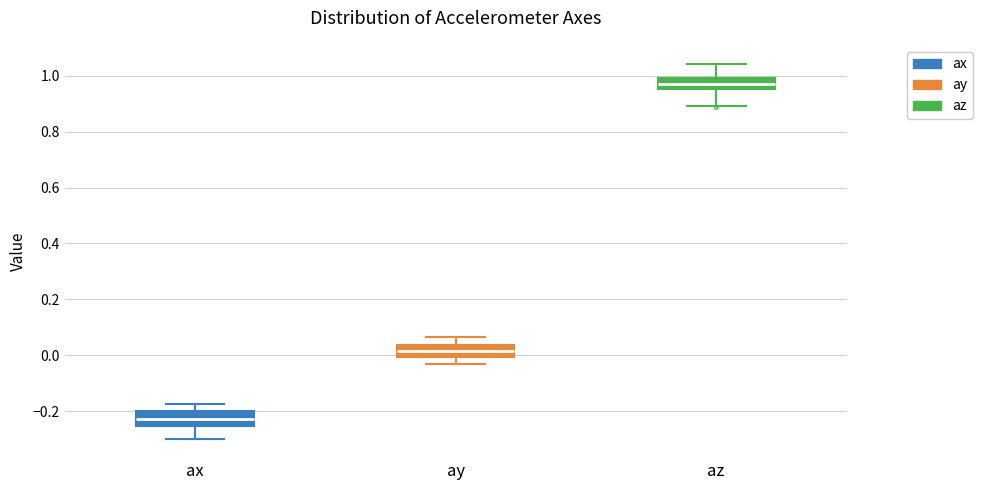

Reading left to right, read every box against the y-axis: the position of its median line, the range the box covers, and the ends of its whiskers. The values are not printed on the chart, so give them approximately, as read against the axis.

ax: median -0.22, box -0.26 to -0.20, whiskers -0.30 to -0.18
ay: median 0.02, box 0.00 to 0.04, whiskers -0.04 to 0.06
az: median 0.96 (inside the box), box 0.96 to 1.00, whiskers 0.90 to 1.04